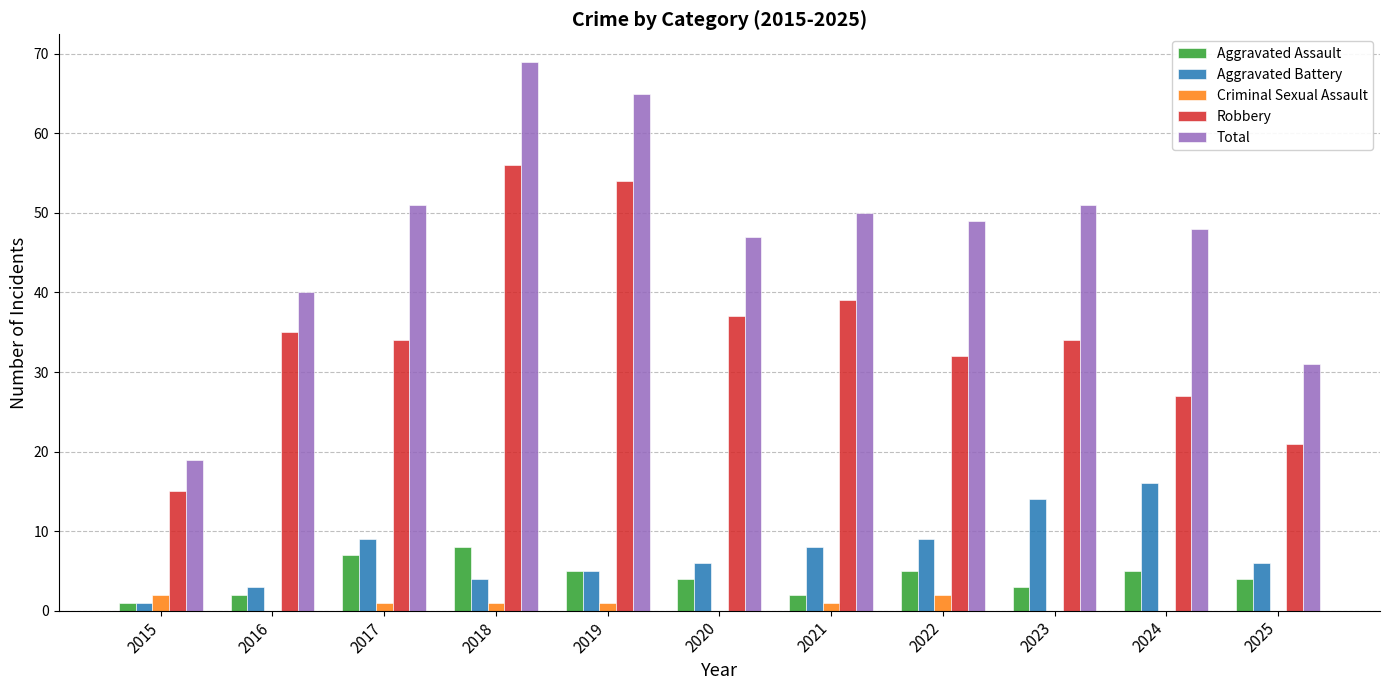

How many series are shown in this chart?

5